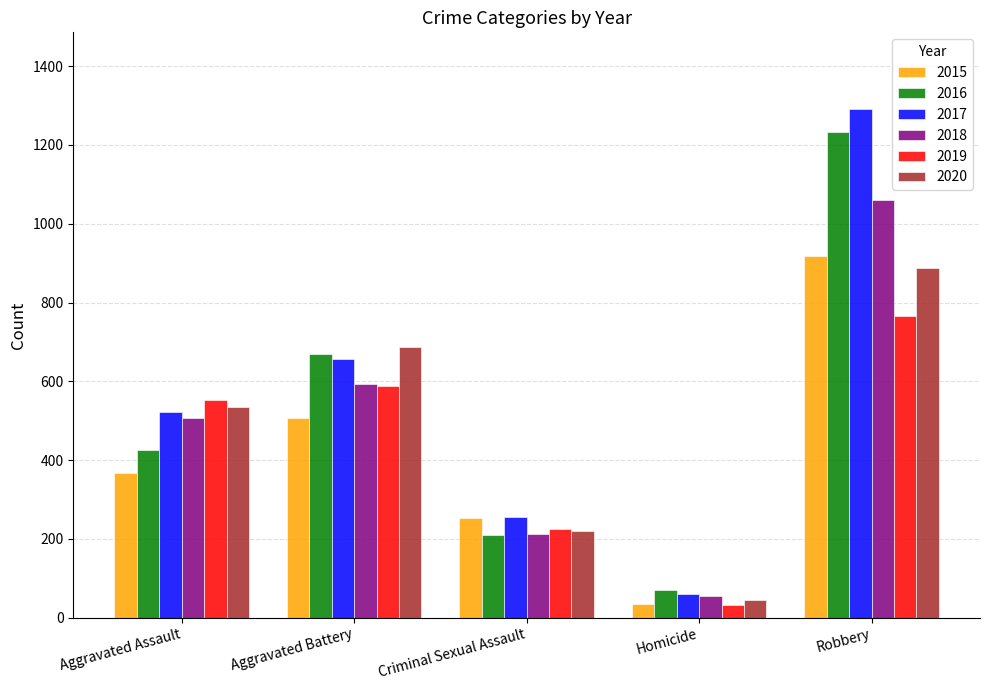

How many bars are there in total?

30